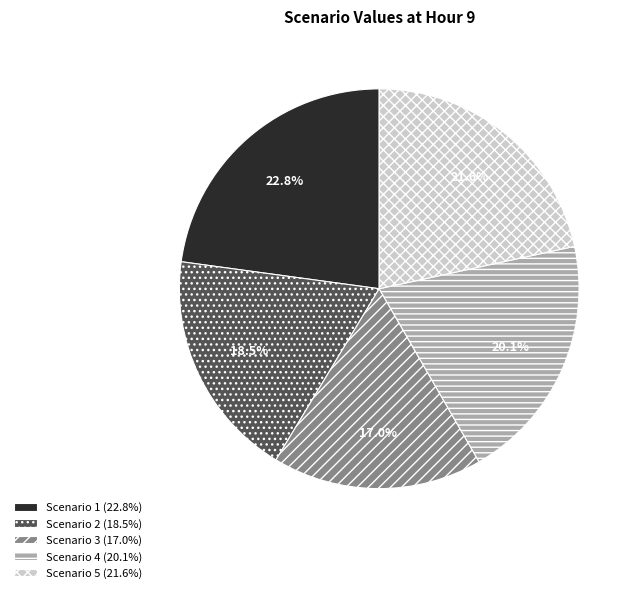

Which category has the biggest portion of the pie?

Scenario 1